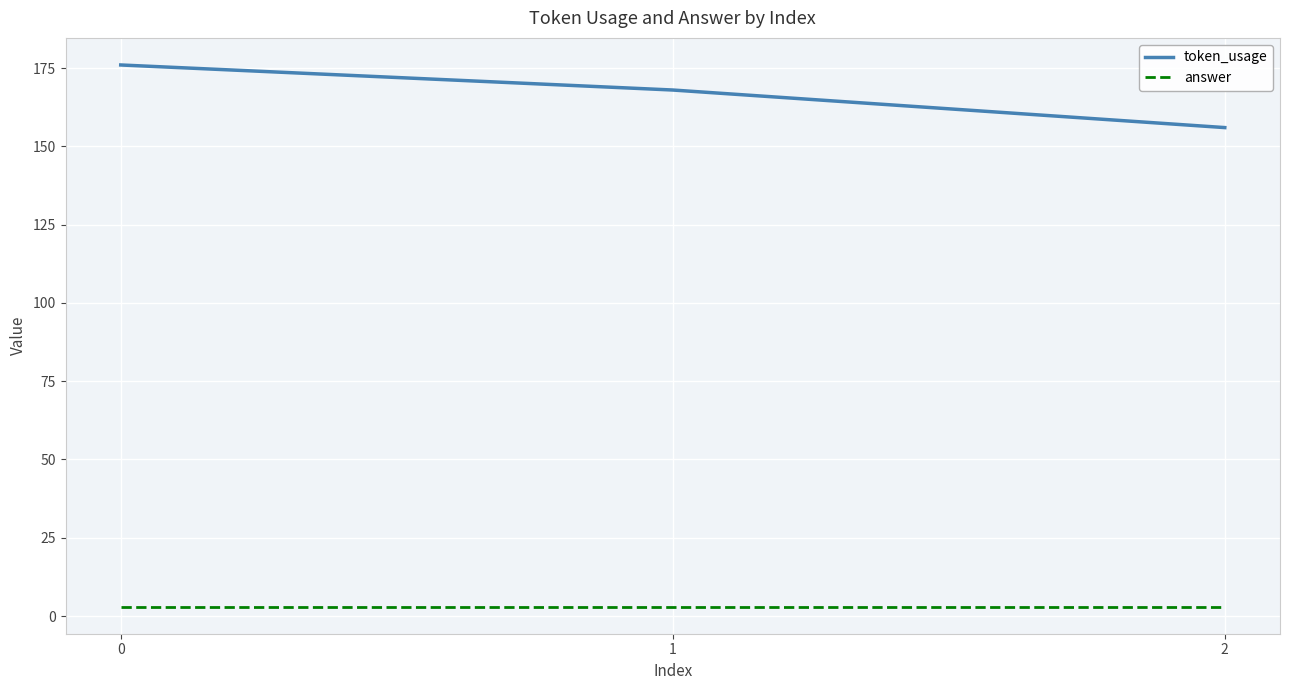

Reading left to right, what are all the values shown in this chart?

token_usage: 0=176	1=168	2=156
answer: 0=3	1=3	2=3